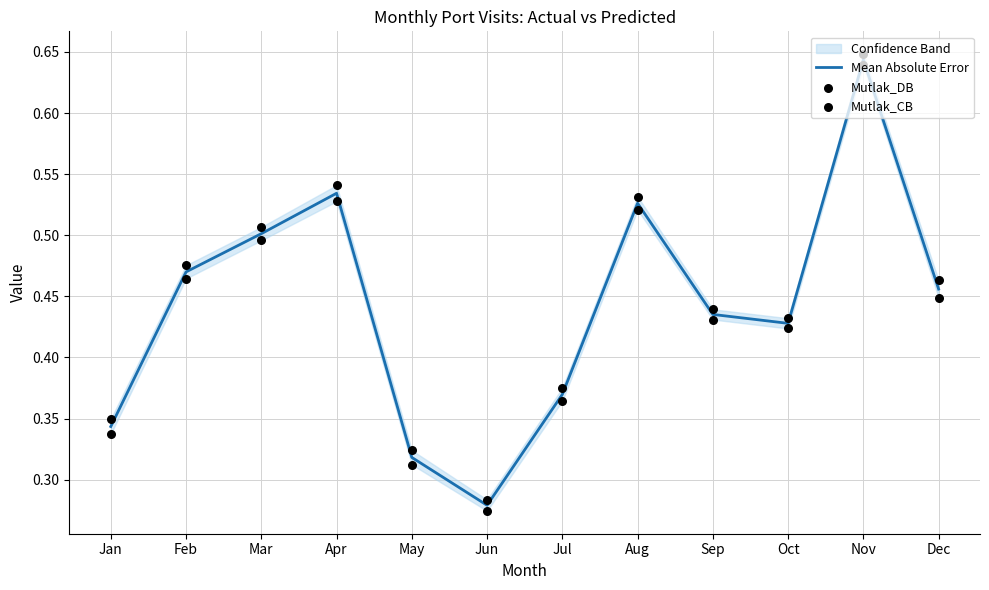

At which category is the sum across all series the highest?

Nov